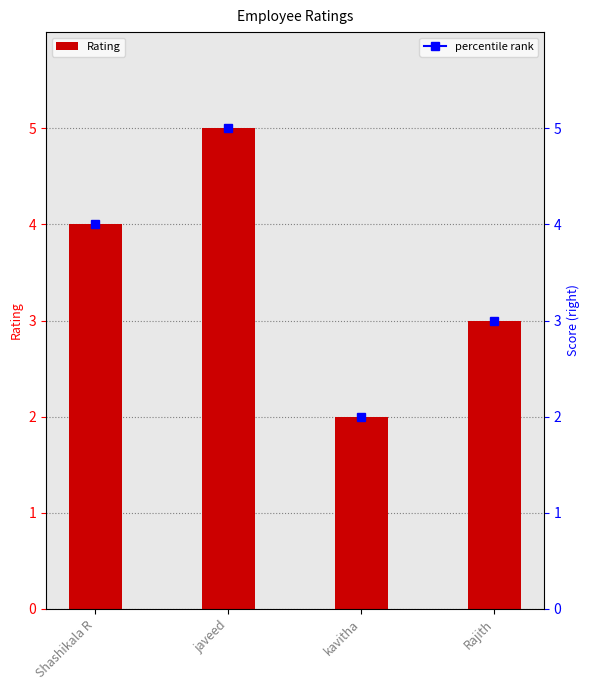

Approximately how many times larger is the value at Rajith compared to kavitha?

1.5